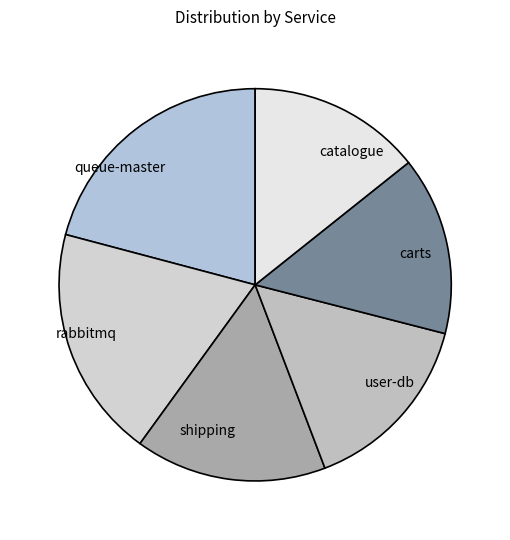

Is it true that rabbitmq is 27% of the pie?

False